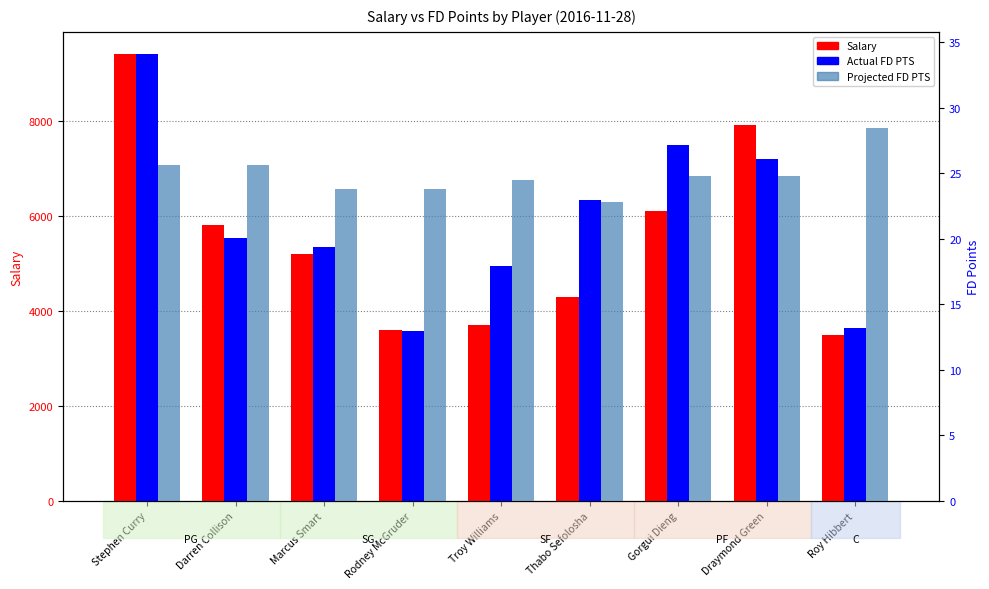

What is the minimum value for Actual FD PTS?

13.0